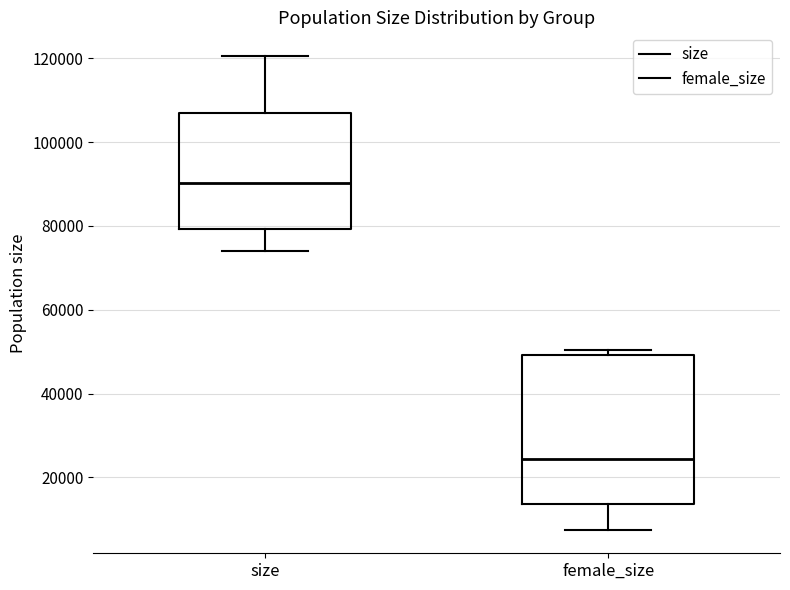

Which box has the highest median line?

size